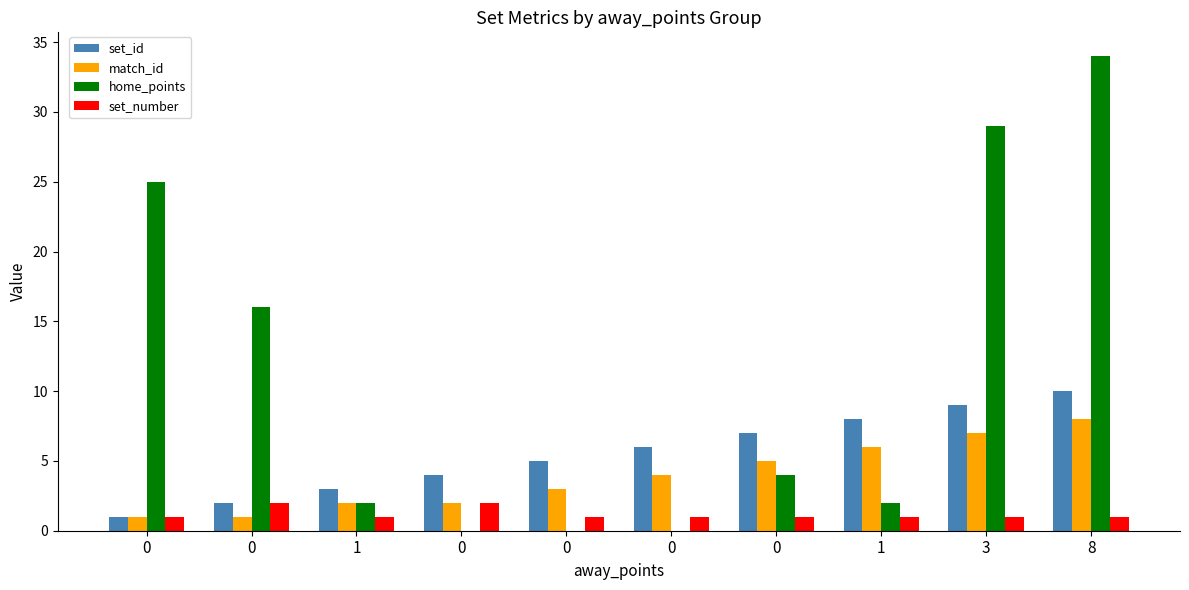

Are the bars horizontal?

No